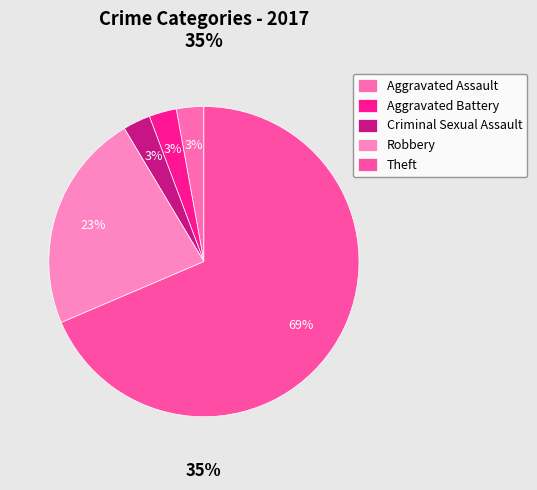

Combined, what portion of the pie is Robbery and Theft?

91.4%